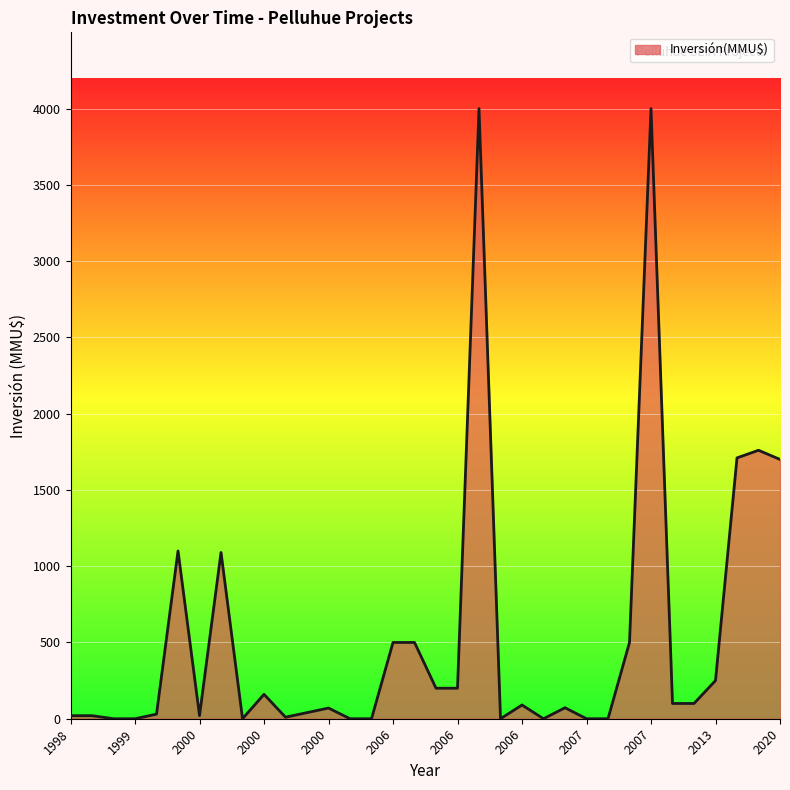

What is the maximum value shown in the chart?

4000